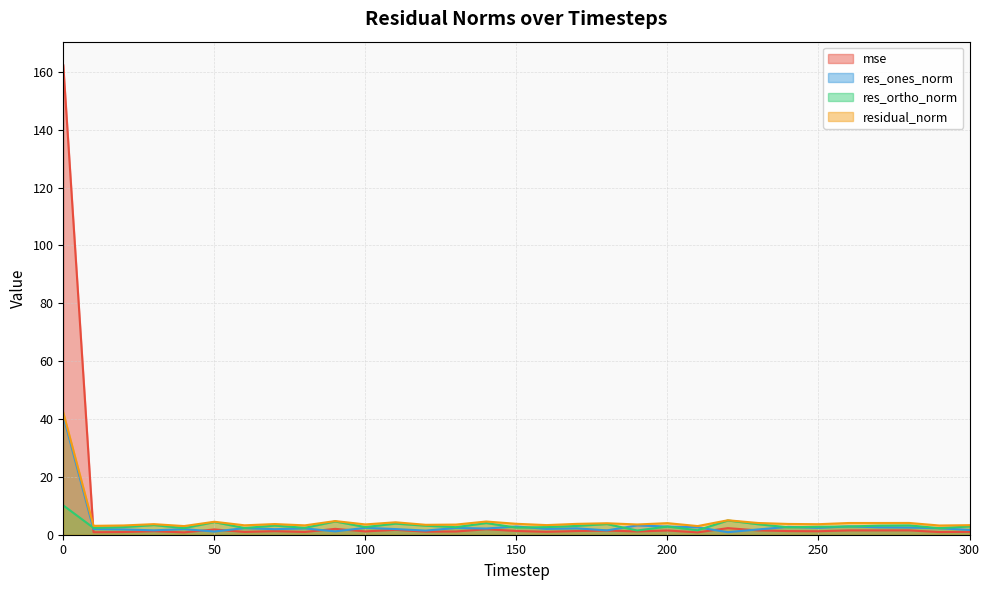

The value of res_ortho_norm at 210 is 2.2. True or false?

False